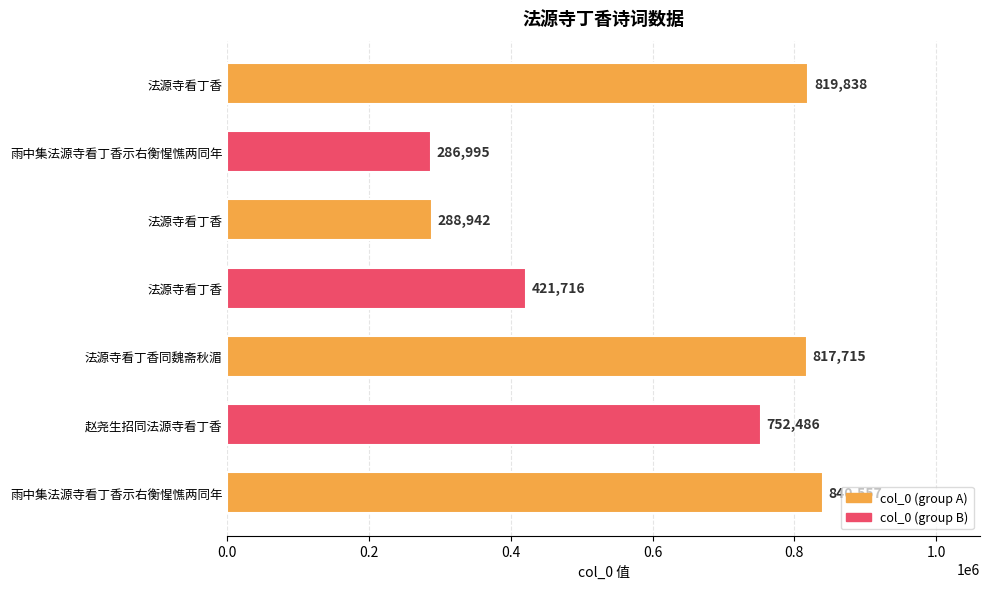

Rank the categories by value from lowest to highest.

雨中集法源寺看丁香示右衡惺憔两同年, 法源寺看丁香, 法源寺看丁香, 赵尧生招同法源寺看丁香, 法源寺看丁香同魏斋秋湄, 法源寺看丁香, 雨中集法源寺看丁香示右衡惺憔两同年